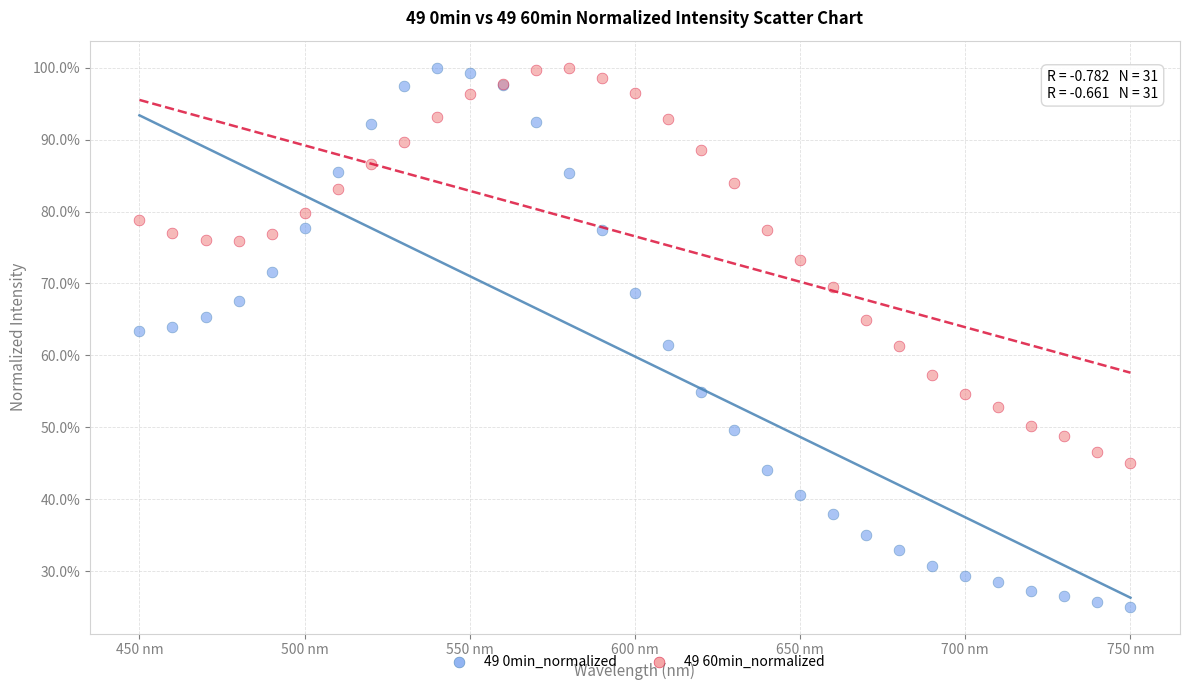

Which series contains the lowest Y value?

49 0min_normalized